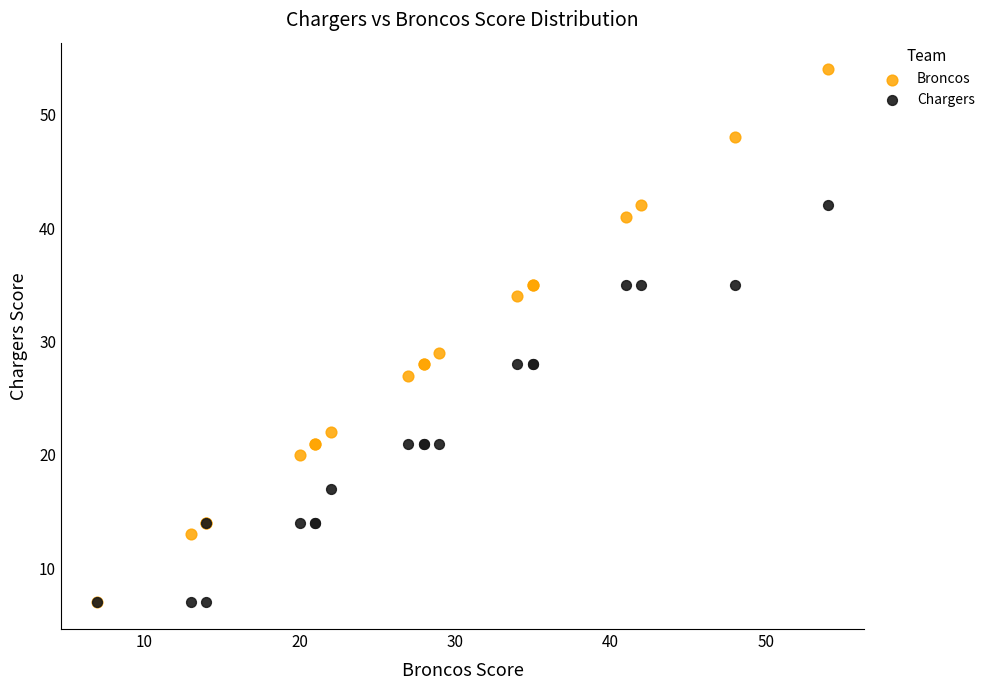

Which series has the widest spread of Y values?

Broncos